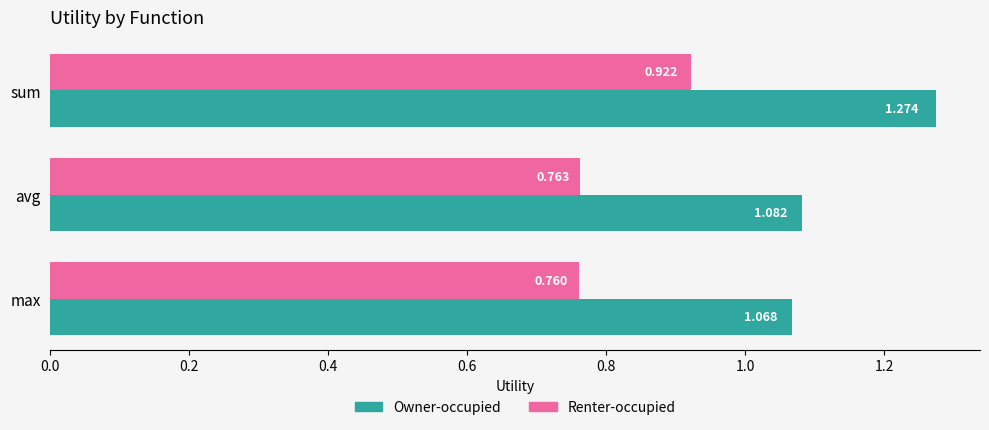

What is the difference between the maximum and minimum values in the Owner-occupied series?

0.2